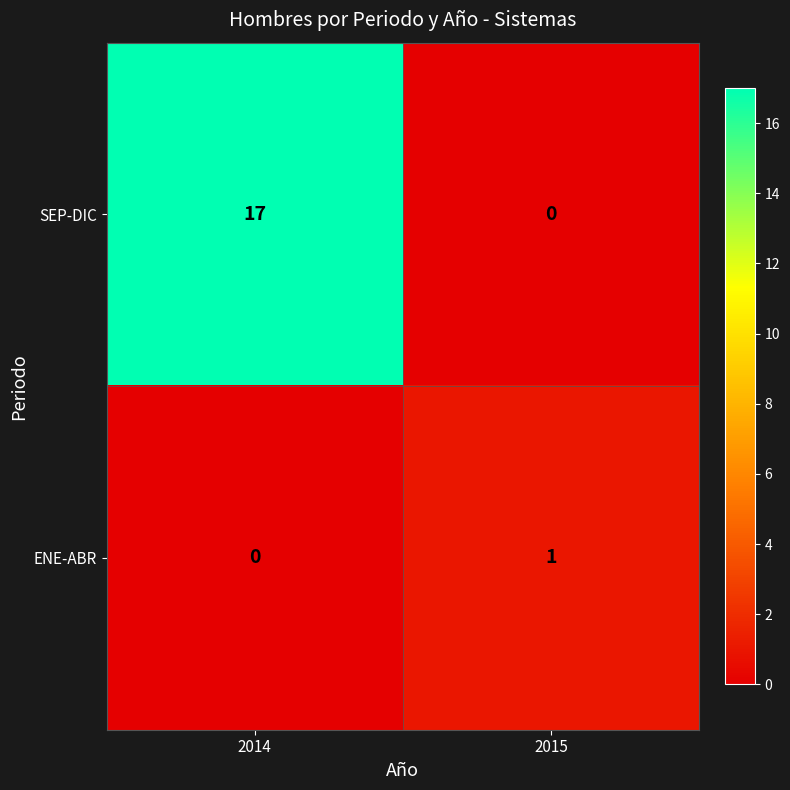

Rank the series by their average value, from highest to lowest.

SEP-DIC, ENE-ABR